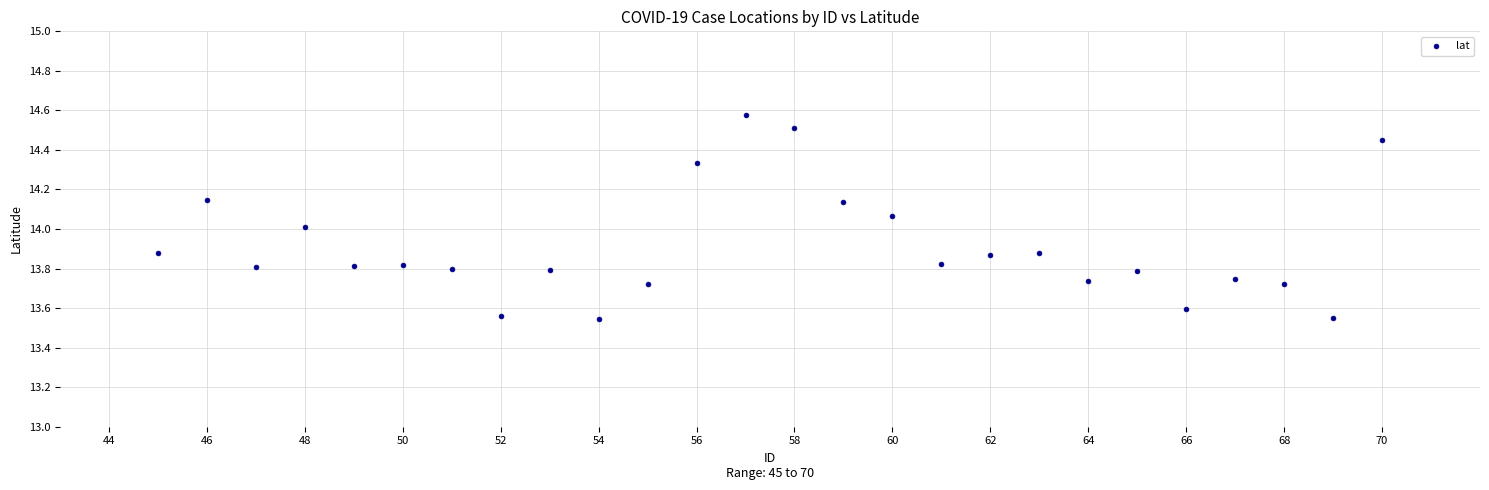

What is the range of Y values (max minus min)?

1.0